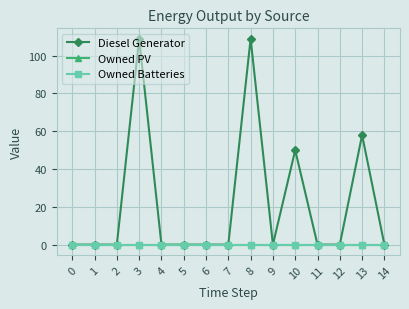

True or false: Owned Batteries and Owned PV cross at least once.

False